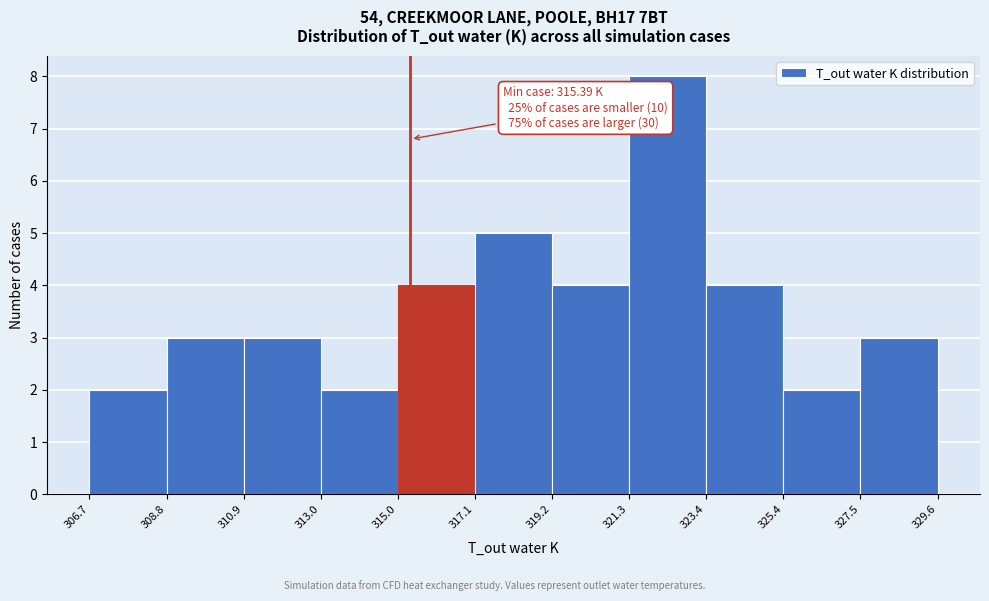

Over which range of the x-axis is the bar tallest?

321.3 to 323.4